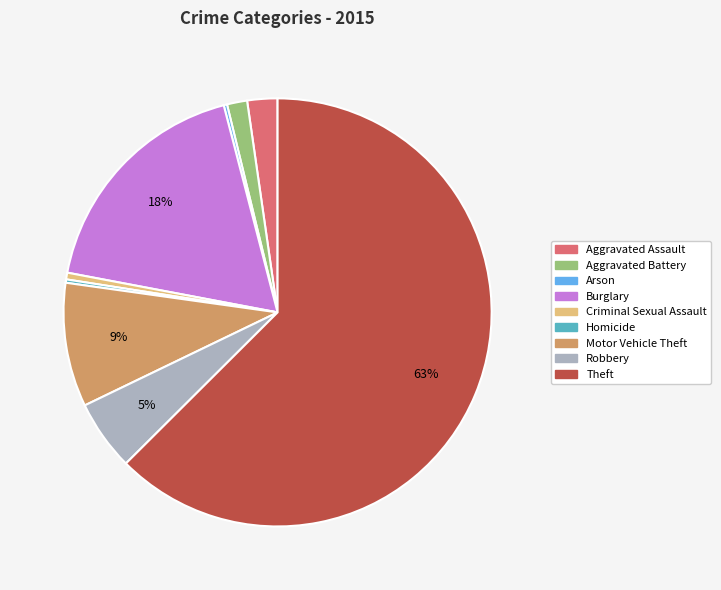

To the nearest percent, what is the average slice percentage?

11%